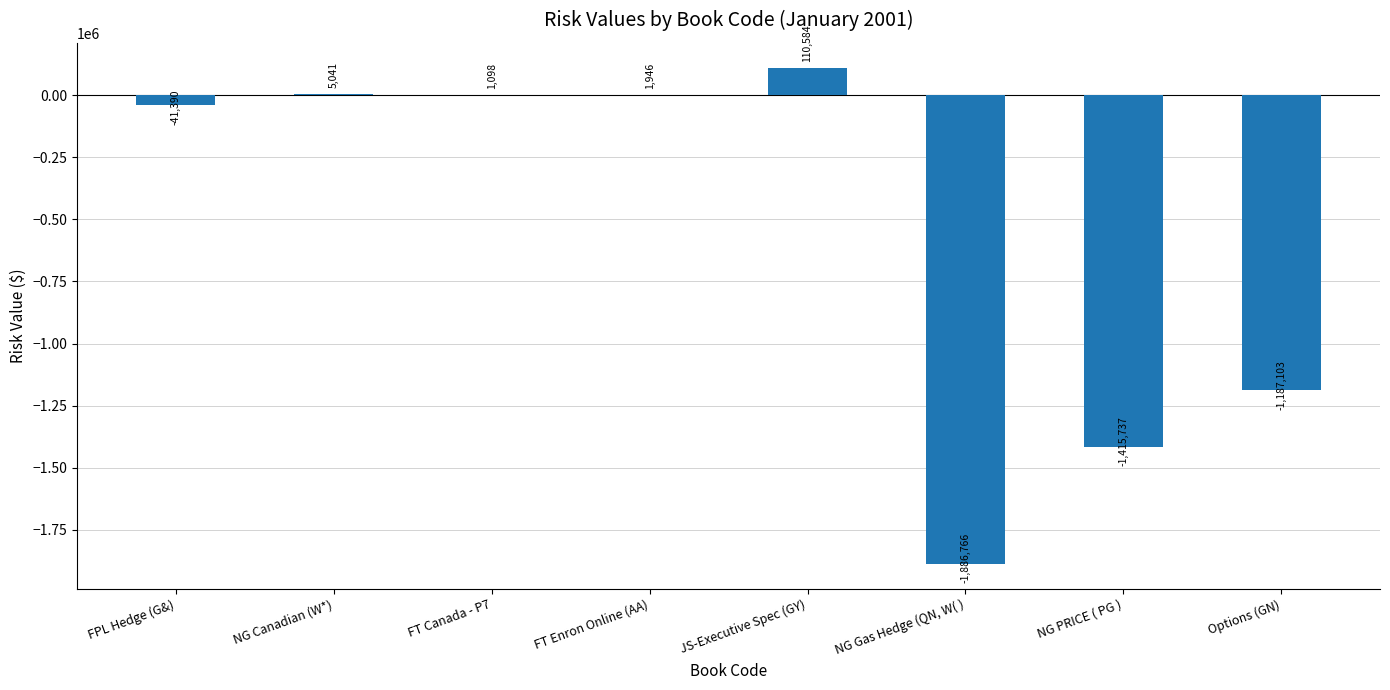

True or false: the data shows 110584.0 at JS-Executive Spec (GY).

True